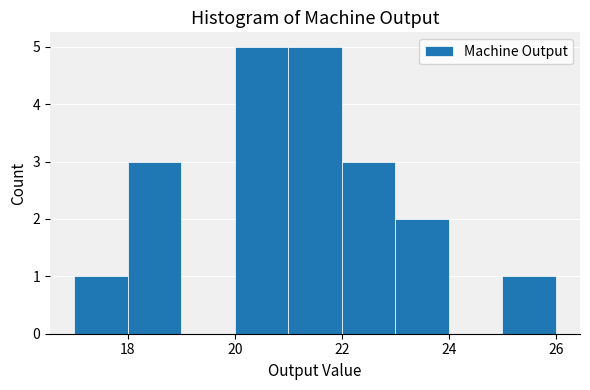

Reading left to right, list every bar in this chart as the range it spans on the x-axis followed by its height. The values are not printed on the chart, so give them approximately, as read against the axis.

17 to 18: 1
18 to 19: 3
19 to 20: 0
20 to 21: 5
21 to 22: 5
22 to 23: 3
23 to 24: 2
24 to 25: 0
25 to 26: 1